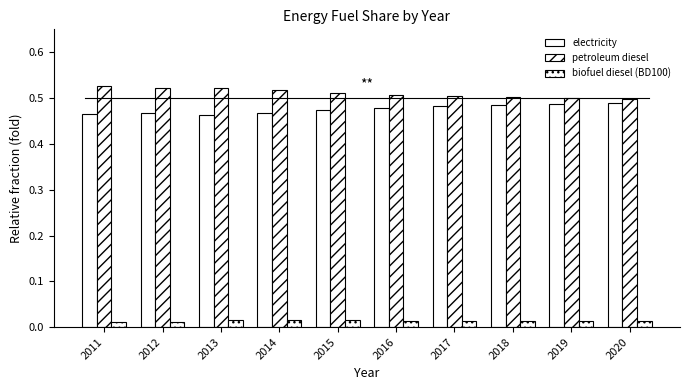

How many groups of bars are there?

10